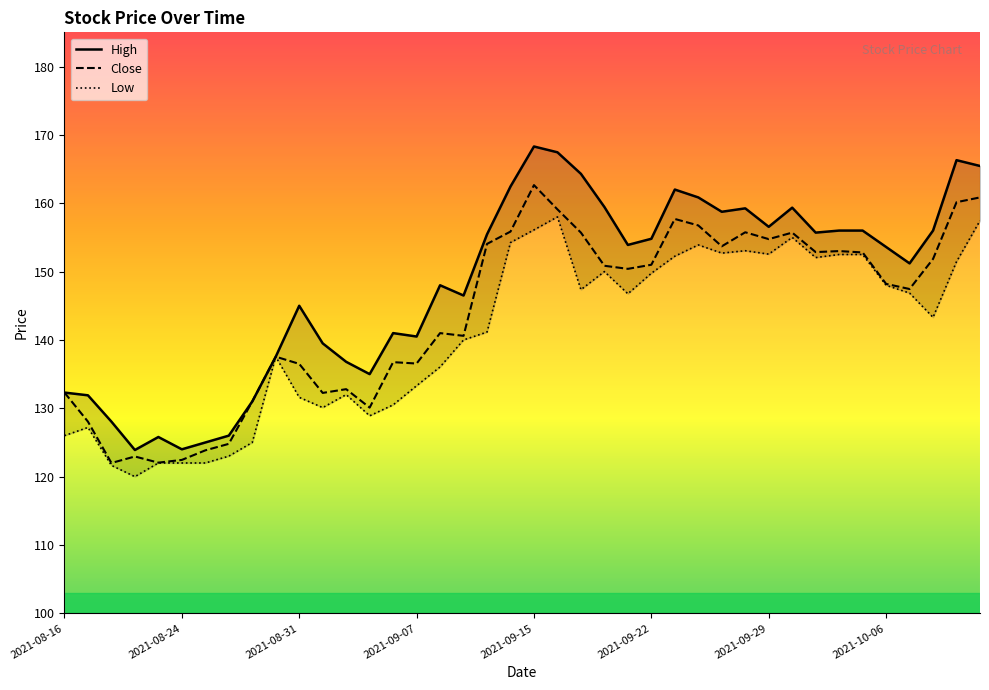

Where is Low nearest to the value 139?

2021-09-09